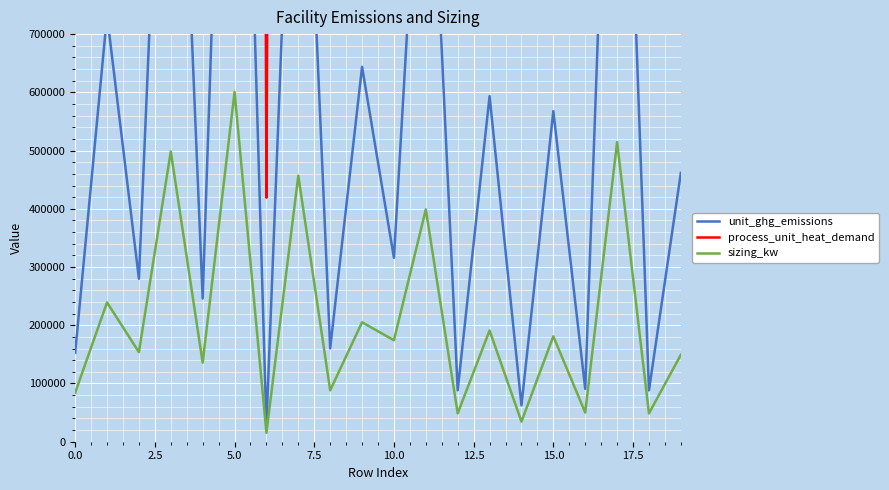

What is the lowest value of the sizing_kw series?

15356.0